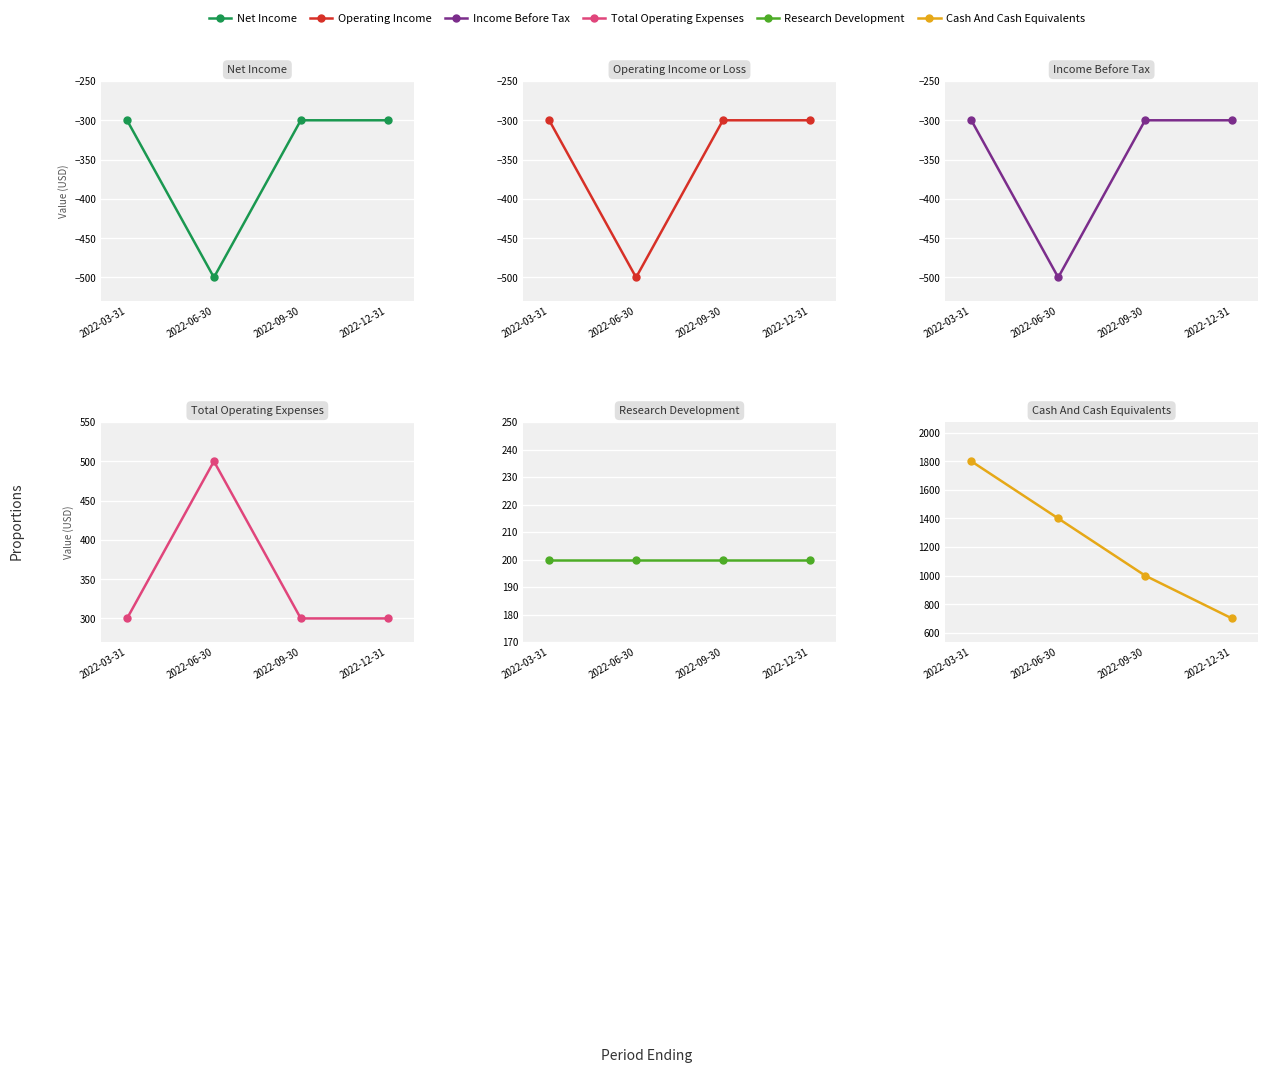

Between 2022-03-31 and 2022-12-31, which series saw the biggest shift?

Cash And Cash Equivalents